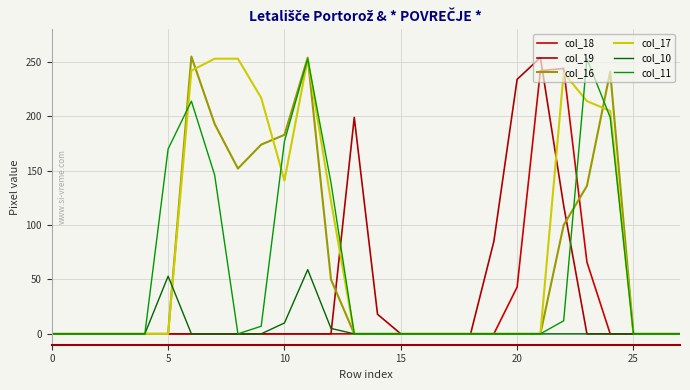

Reading left to right, list all the values displayed in this chart.

col_18: 0	0	0	0	0	0	0	0	0	0	0	0	0	0	0	0	0	0	0	0	43	242	244	66	0	0	0	0
col_19: 0	0	0	0	0	0	0	0	0	0	0	0	0	199	18	0	0	0	0	85	234	254	118	0	0	0	0	0
col_16: 0	0	0	0	0	0	255	193	152	174	183	254	50	0	0	0	0	0	0	0	0	0	100	136	241	0	0	0
col_17: 0	0	0	0	0	0	242	253	253	217	141	253	122	0	0	0	0	0	0	0	0	0	240	214	205	0	0	0
col_10: 0	0	0	0	0	53	0	0	0	0	10	59	5	0	0	0	0	0	0	0	0	0	0	0	0	0	0	0
col_11: 0	0	0	0	0	170	214	146	0	7	177	253	139	0	0	0	0	0	0	0	0	0	12	253	199	0	0	0